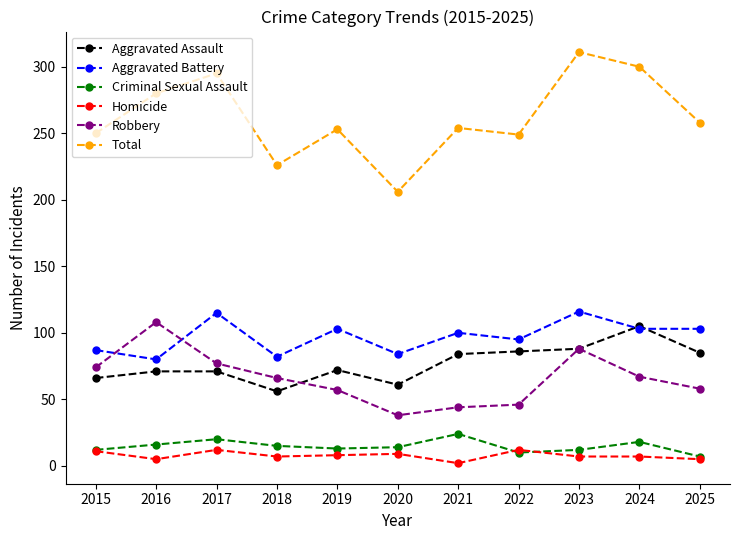

How many values in the Robbery series are below 66?

5